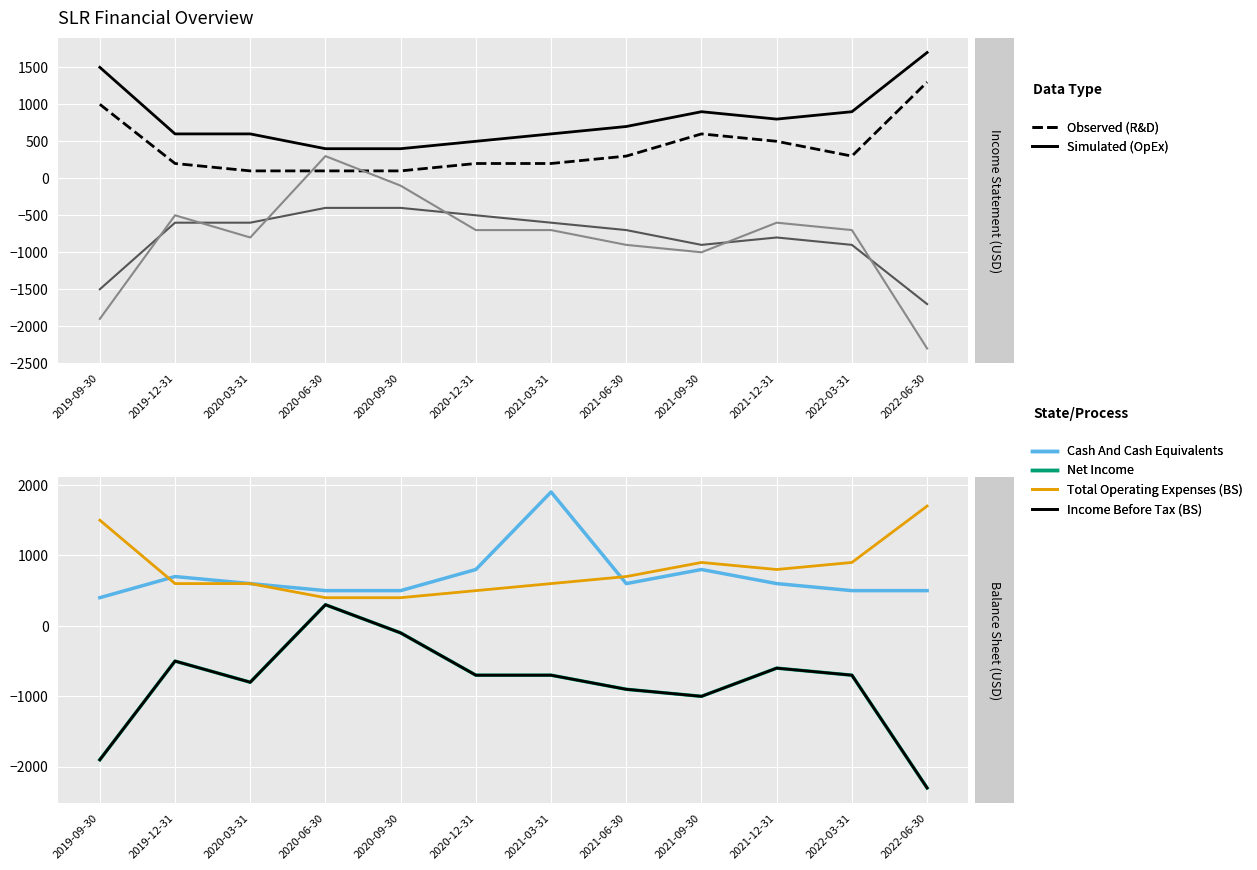

How many interior local peaks does the Cash And Cash Equivalents series have?

3